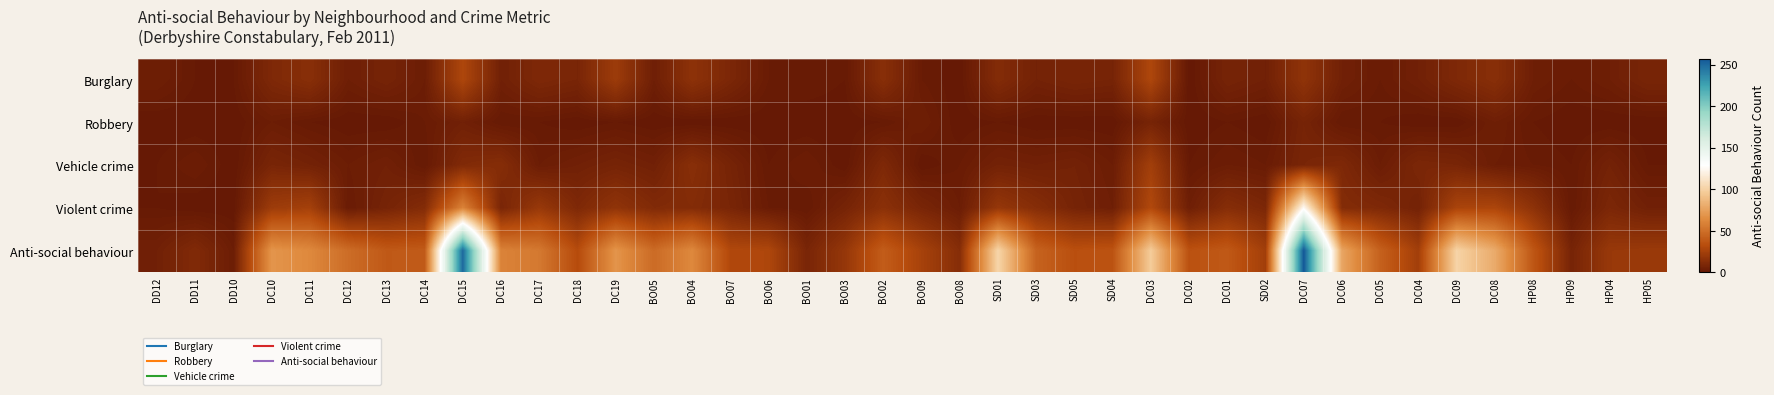

Which series has the largest total across all categories?

Anti-social behaviour